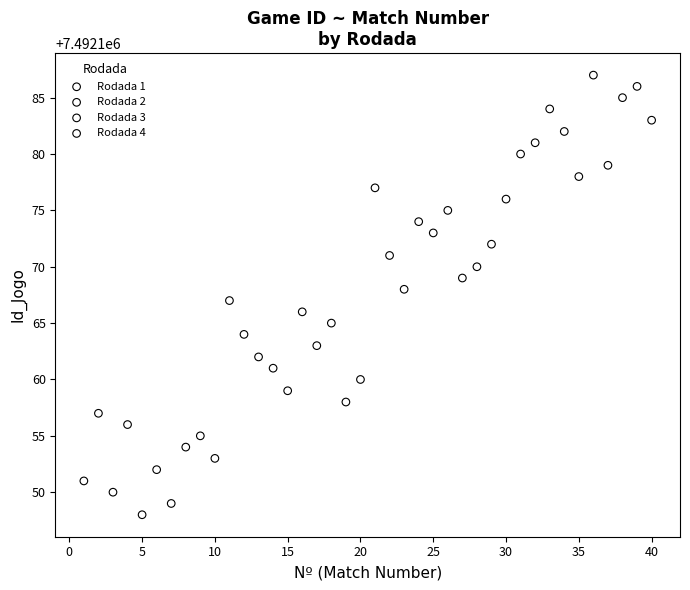

Which series reaches the minimum Y coordinate?

Rodada 1